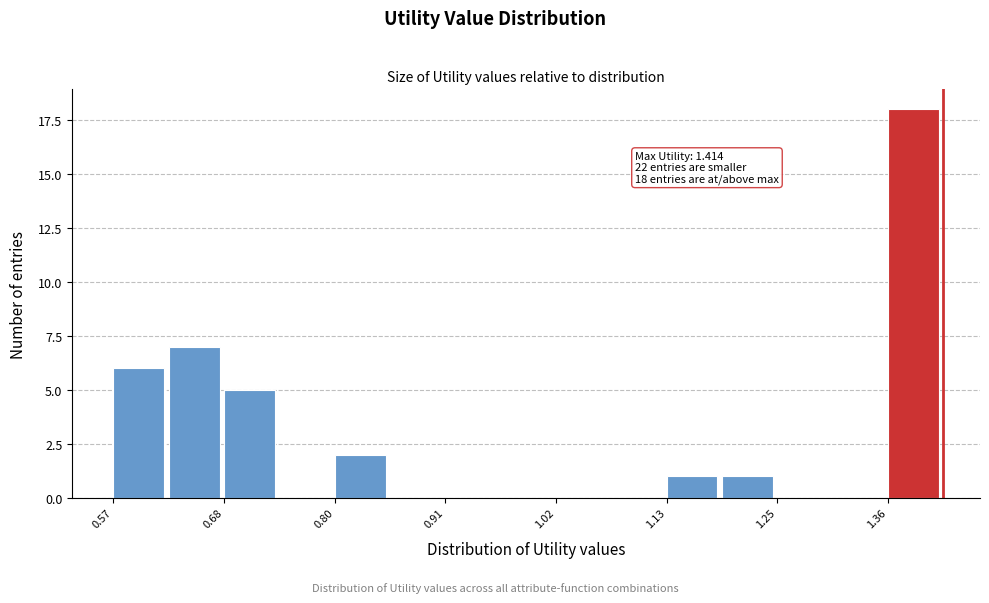

Read against the x-axis, roughly where is the centre of the tallest bar?

1.38